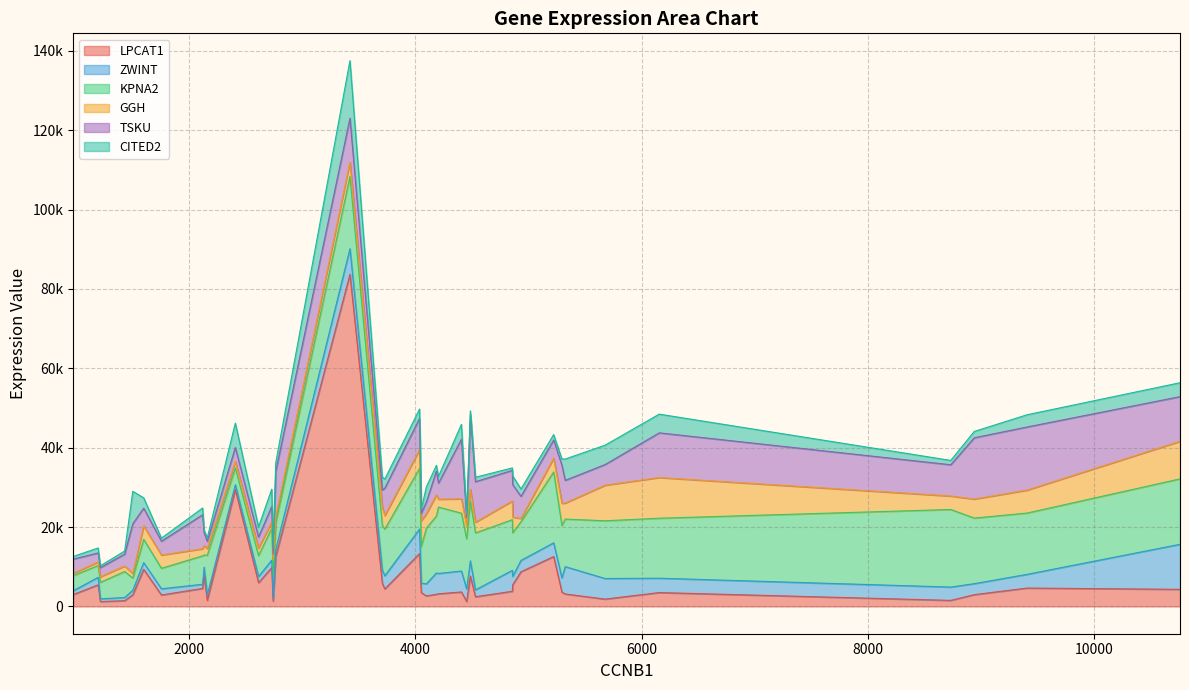

What is the value of the KPNA2 point at the 11th from the left?

12631